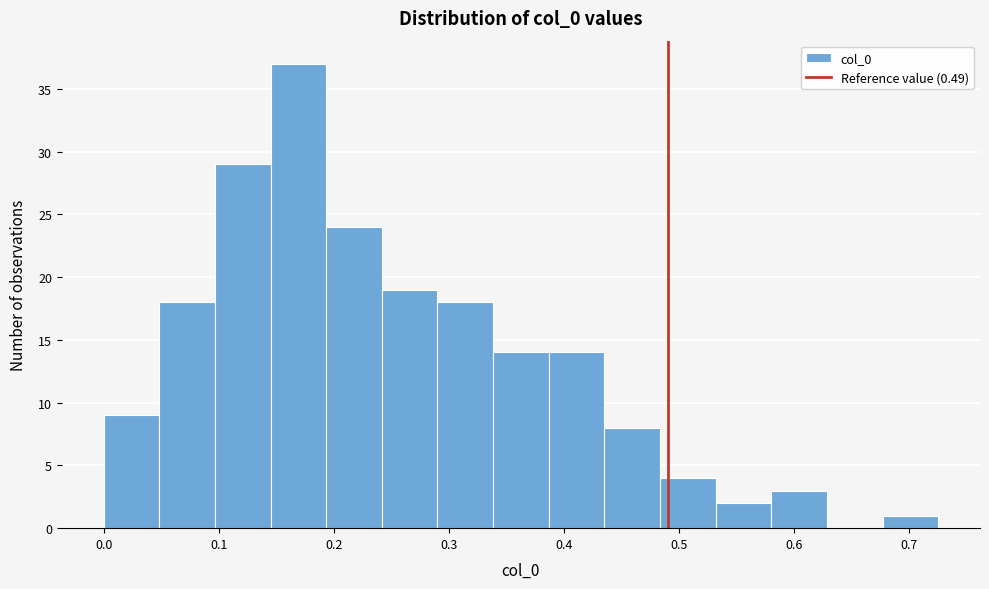

Reading left to right, list every bar in this chart as the range it spans on the x-axis followed by its height. Neither the bar edges nor the heights are printed on the chart, so give them approximately, as read against the axes.

0.00 to 0.05: 9
0.05 to 0.10: 18
0.10 to 0.15: 29
0.15 to 0.19: 37
0.19 to 0.24: 24
0.24 to 0.29: 19
0.29 to 0.34: 18
0.34 to 0.39: 14
0.39 to 0.44: 14
0.44 to 0.48: 8
0.48 to 0.53: 4
0.53 to 0.58: 2
0.58 to 0.63: 3
0.63 to 0.68: 0
0.68 to 0.73: 1